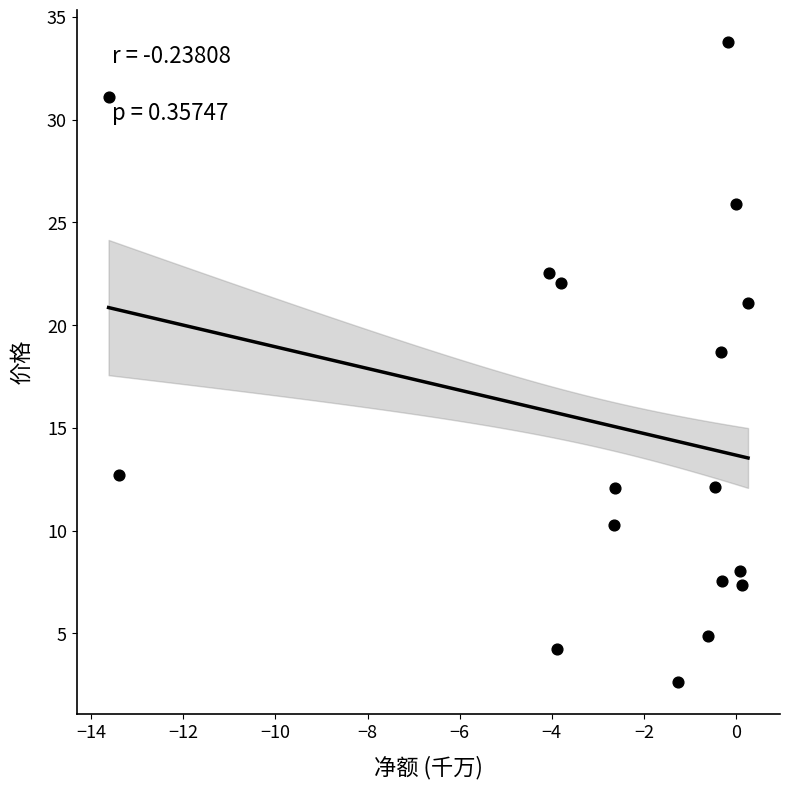

What Y value in the scatter plot is closest to 18?

18.7